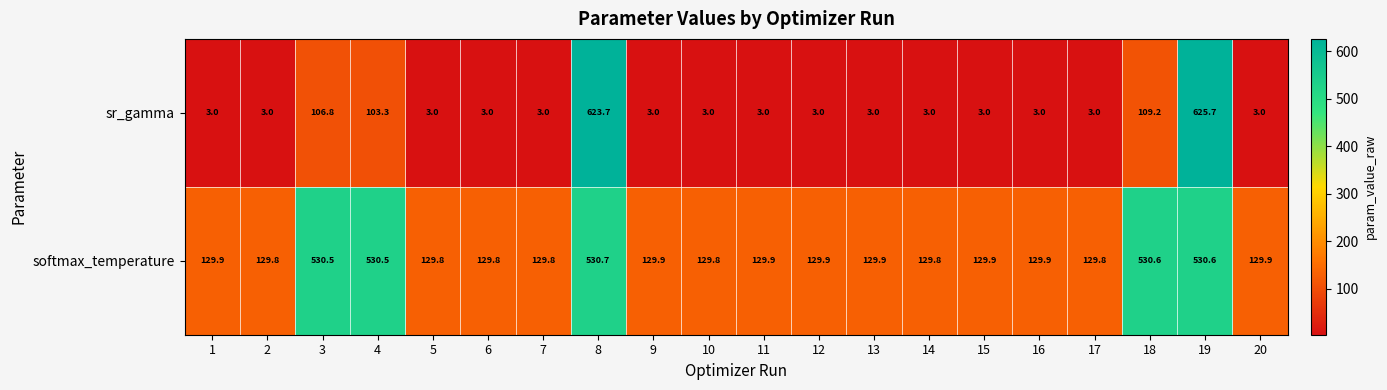

Between 6 and 11, which series saw the biggest shift?

softmax_temperature